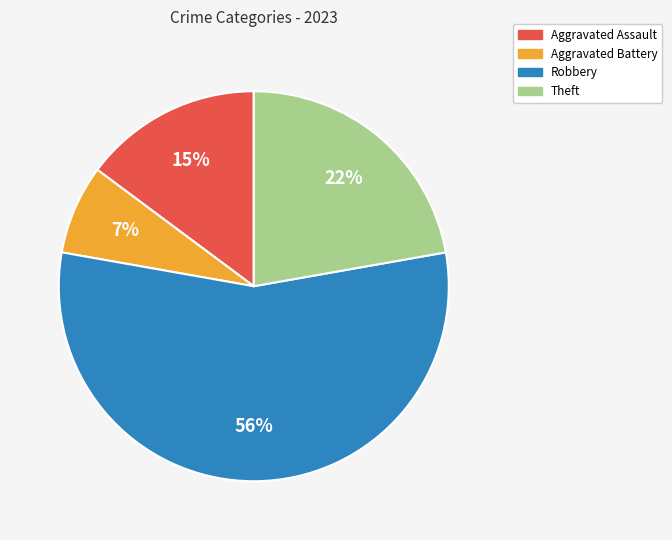

Does any single category account for the majority?

Yes